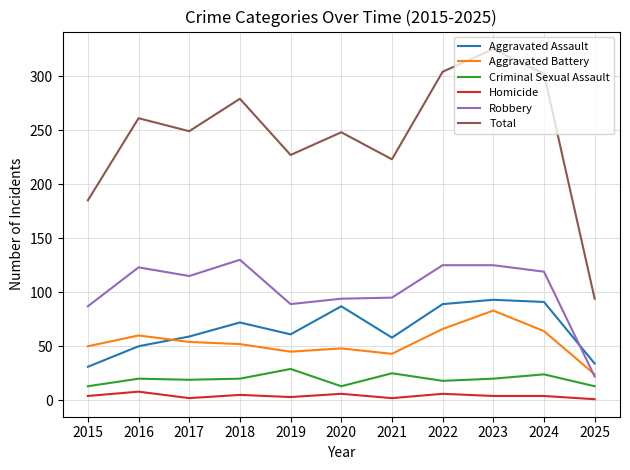

What is the minimum value for Robbery?

22